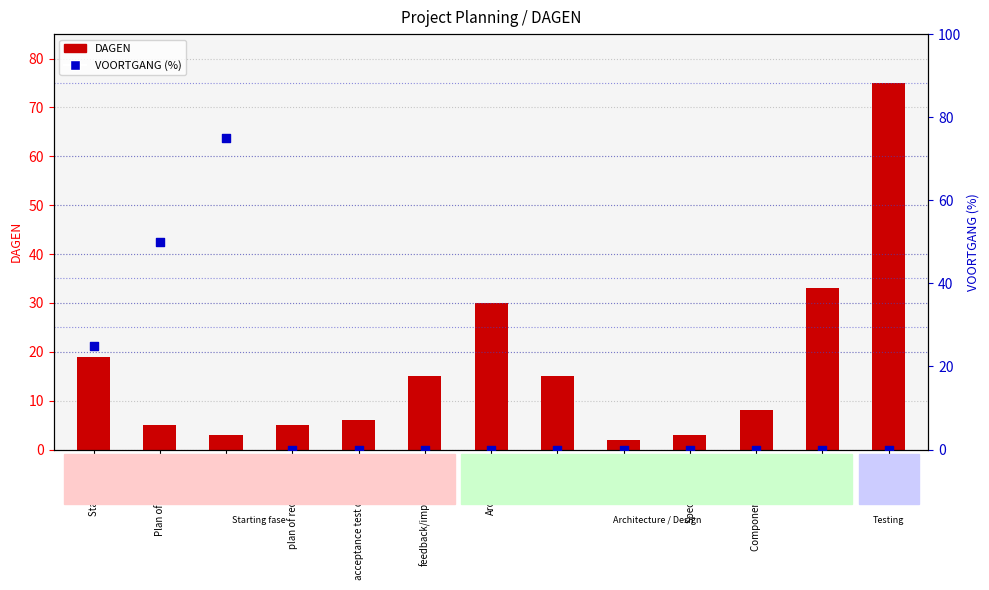

What is the total value across all series at Component Choices?

8